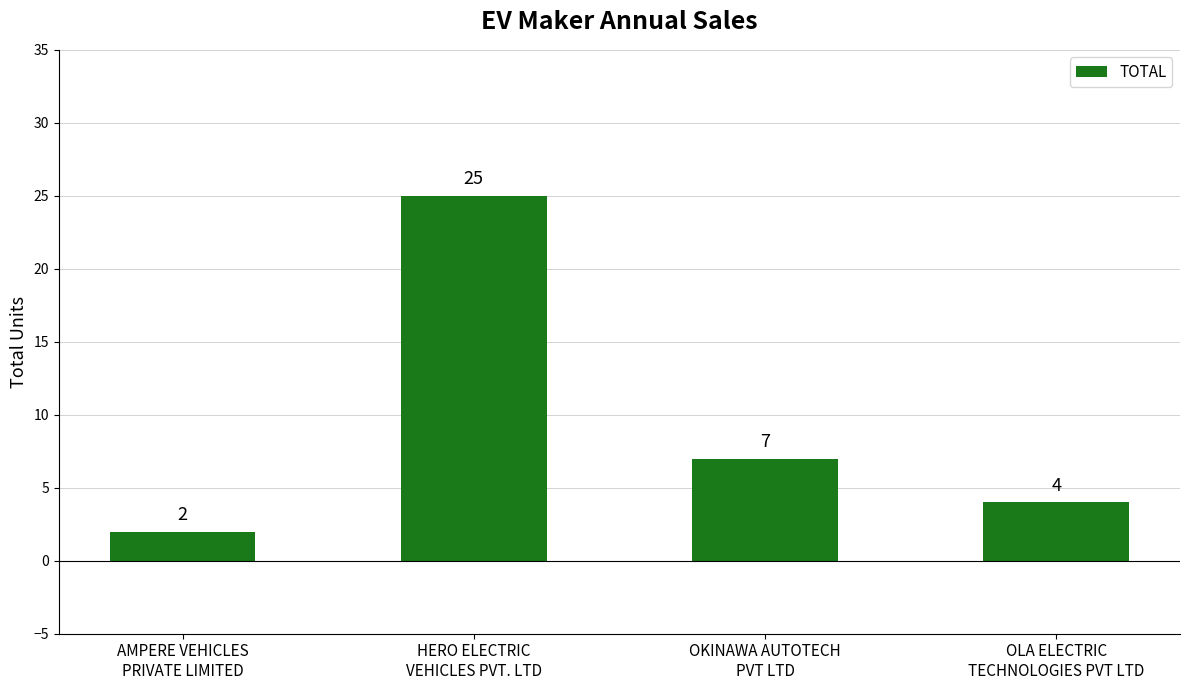

What is the average value?

10